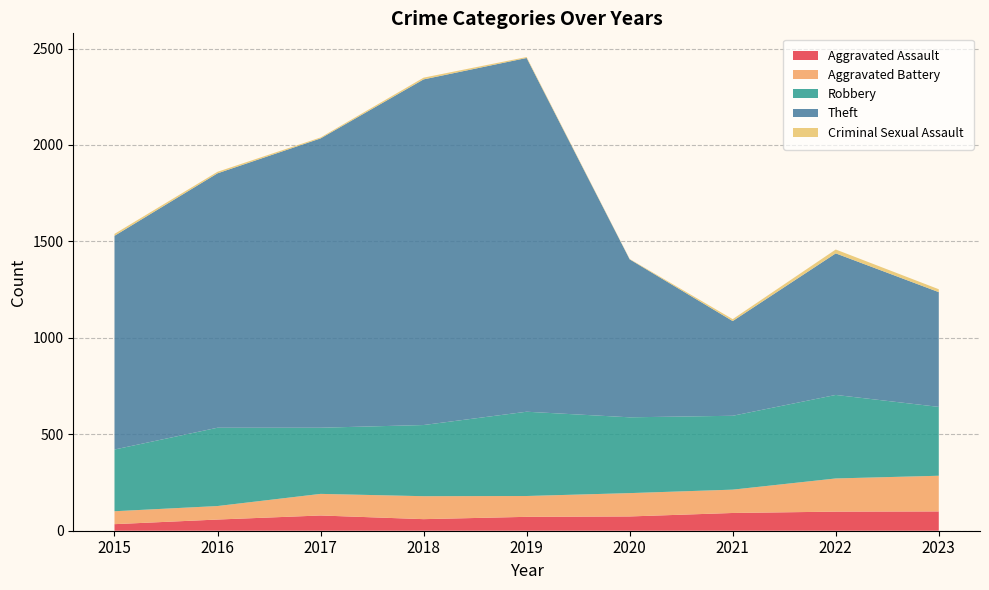

Reading left to right, list all the values displayed in this chart.

Aggravated Assault: 2015=34	2016=58	2017=79	2018=60	2019=72	2020=74	2021=92	2022=99	2023=100
Aggravated Battery: 2015=67	2016=70	2017=112	2018=119	2019=108	2020=121	2021=121	2022=172	2023=185
Robbery: 2015=320	2016=406	2017=343	2018=369	2019=437	2020=393	2021=383	2022=433	2023=357
Theft: 2015=1108	2016=1319	2017=1500	2018=1792	2019=1834	2020=819	2021=491	2022=734	2023=595
Criminal Sexual Assault: 2015=10	2016=8	2017=5	2018=9	2019=5	2020=2	2021=10	2022=20	2023=15